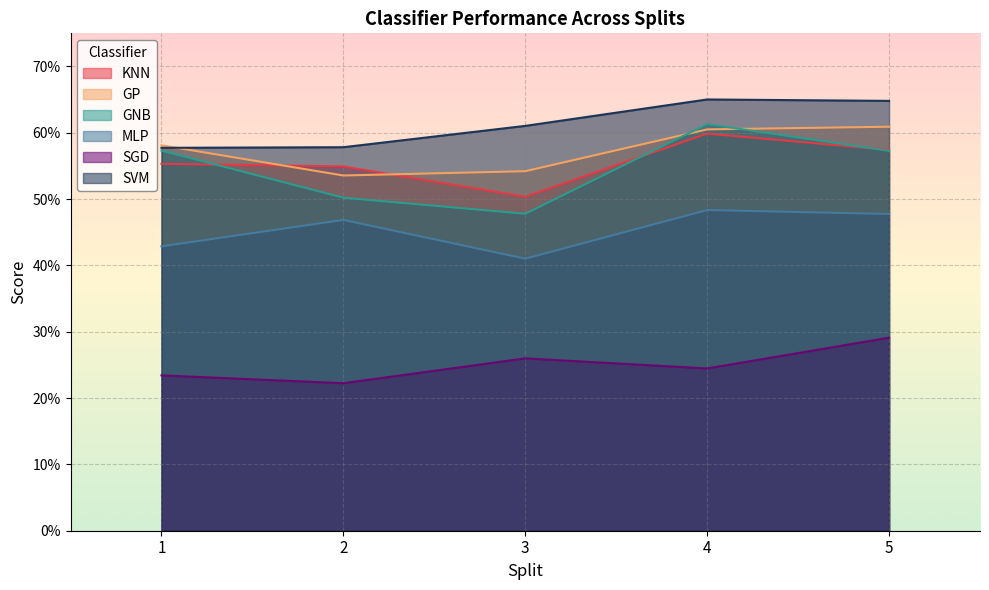

Reading right to left, extract all data points from this chart.

KNN: 0.6	0.6	0.5	0.5	0.6
GP: 0.6	0.6	0.5	0.5	0.6
GNB: 0.6	0.6	0.5	0.5	0.6
MLP: 0.5	0.5	0.4	0.5	0.4
SGD: 0.3	0.2	0.3	0.2	0.2
SVM: 0.6	0.7	0.6	0.6	0.6